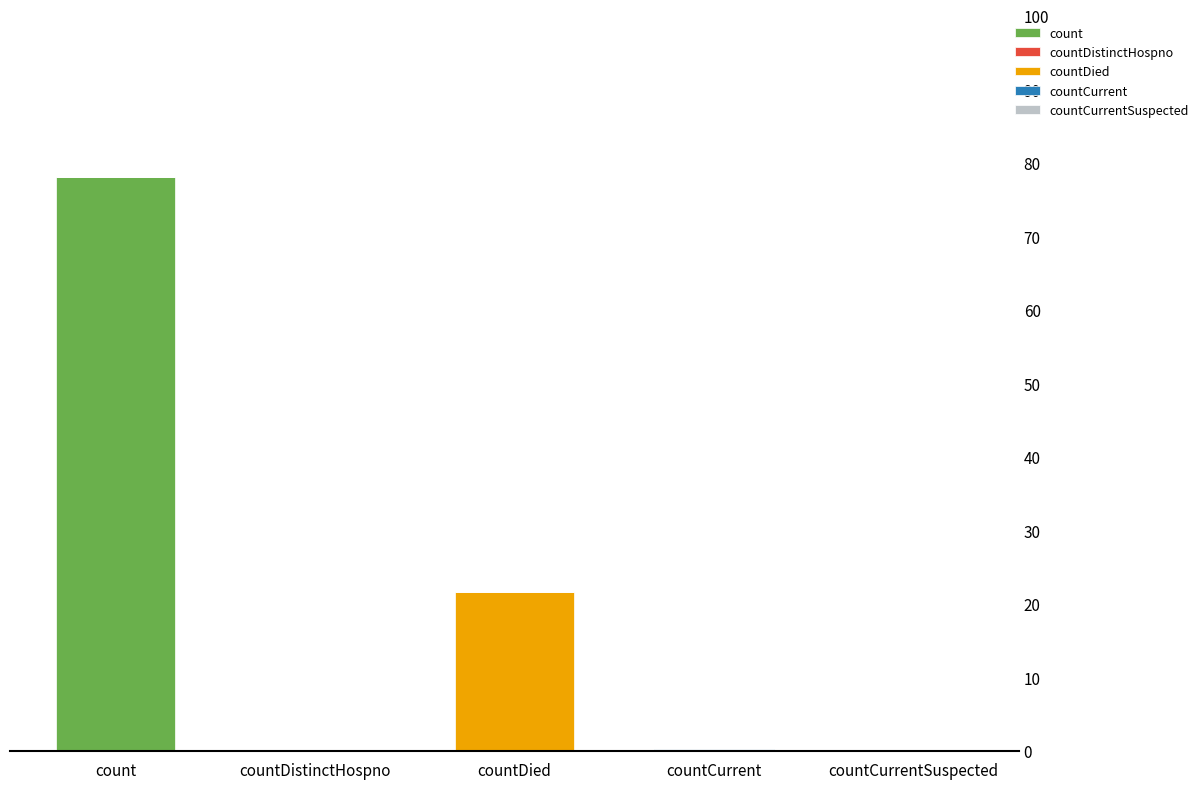

What is the sum of all count values?

78.0